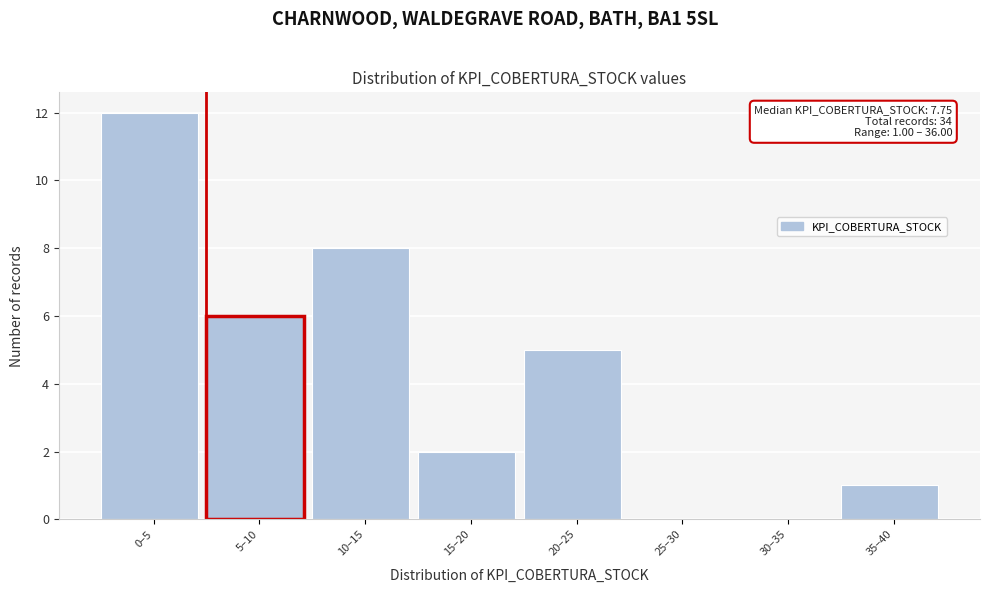

Reading left to right, extract all data points from this chart.

0–5=12	5–10=6	10–15=8	15–20=2	20–25=5	25–30=0	30–35=0	35–40=1